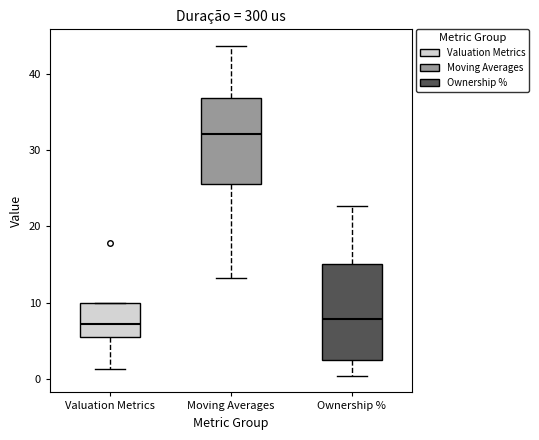

Comparing the boxes themselves (not the whiskers), which one is the tallest?

Ownership %